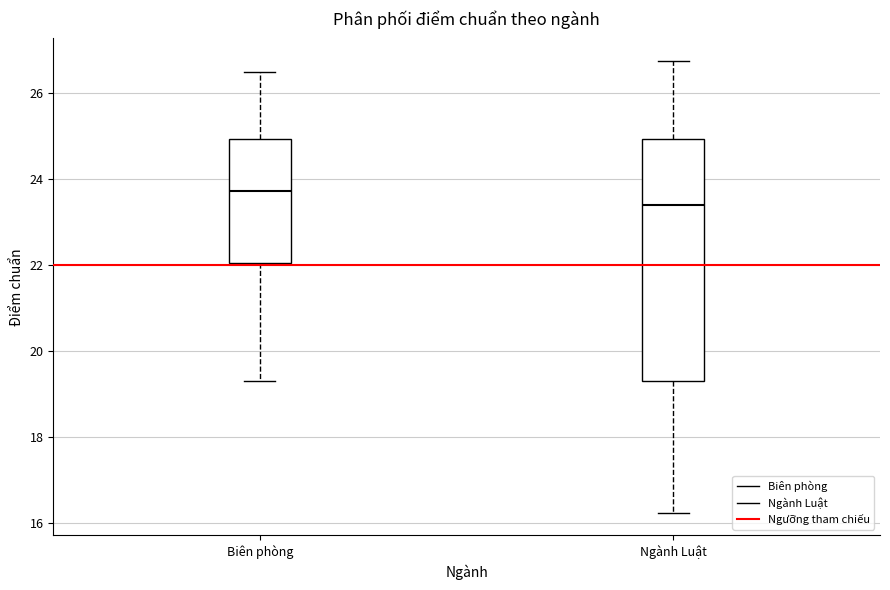

Reading left to right, transcribe this box plot: for each box, give where its median line is, the range the box spans, and where its two whiskers end, as read against the y-axis. The values are not printed on the chart, so give them approximately, as read against the axis.

Biên phòng: median 23.8, box 22.0 to 25.0, whiskers 19.4 to 26.6
Ngành Luật: median 23.4, box 19.4 to 25.0, whiskers 16.2 to 26.8